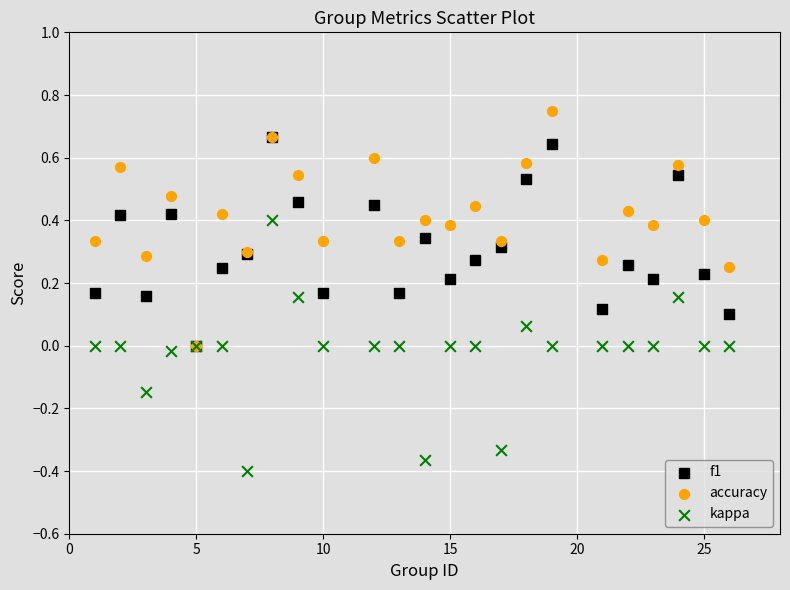

Which series reaches the minimum Y coordinate?

kappa